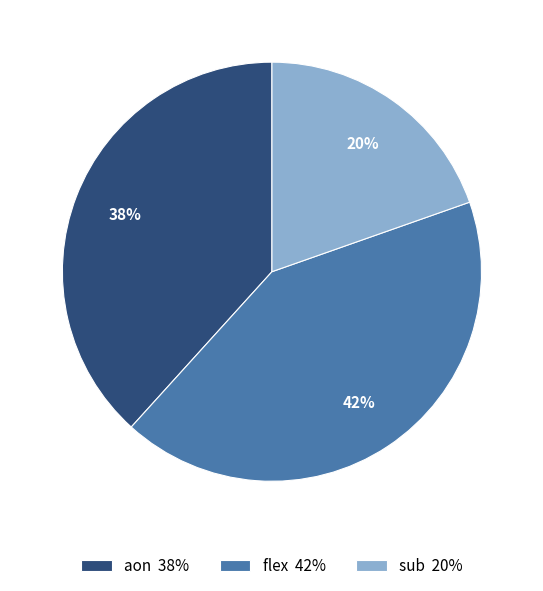

What percentage is the sub slice, to the nearest percent?

20%